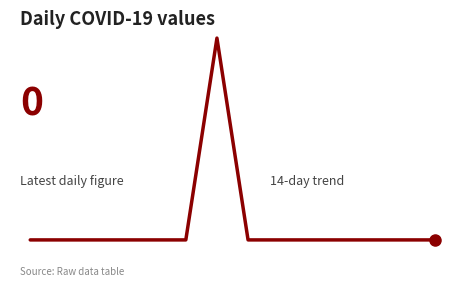

List the labels in order of value, largest first.

6, 0, 1, 2, 3, 4, 5, 7, 8, 9, 10, 11, 12, 13